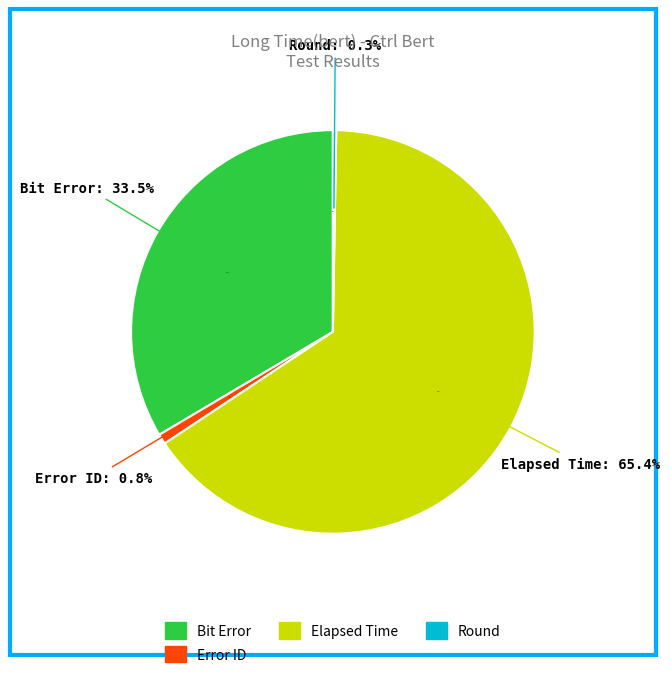

Does Elapsed Time account for over 50% of the chart?

Yes